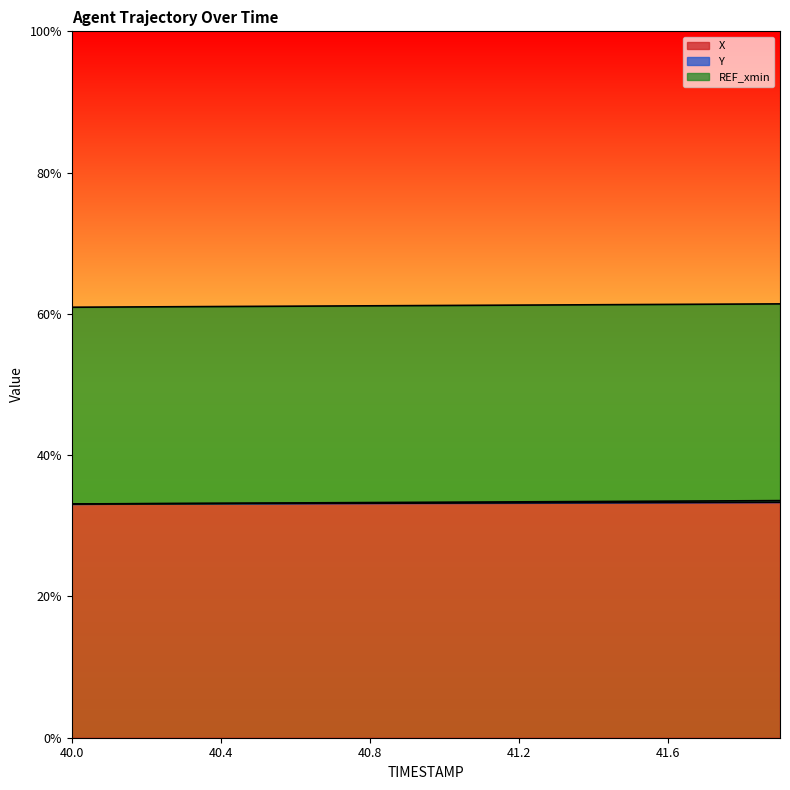

Which series changed the most between 40.4 and 40.9?

Y